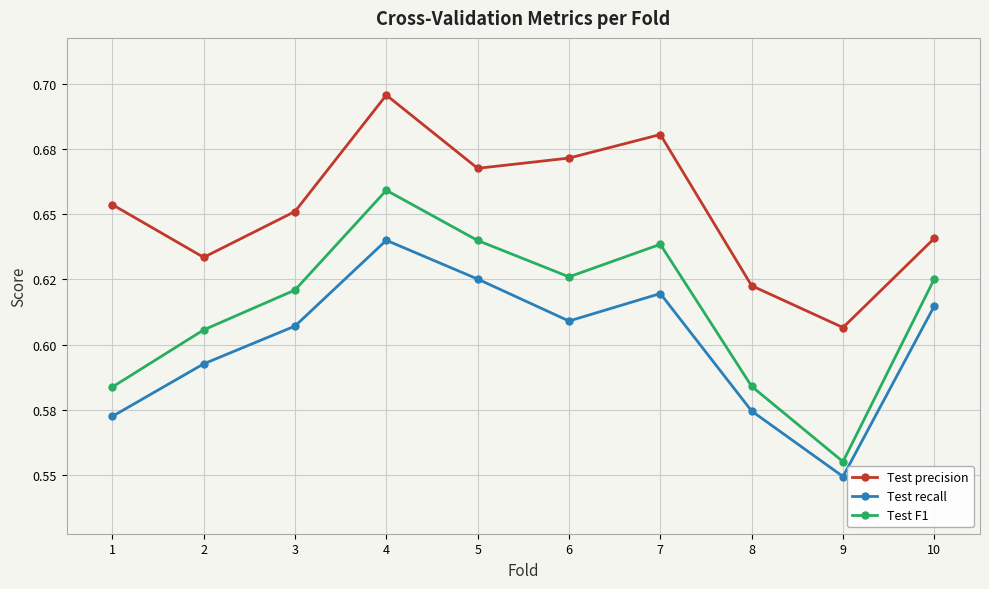

Is this an area chart (filled region under the line)?

No